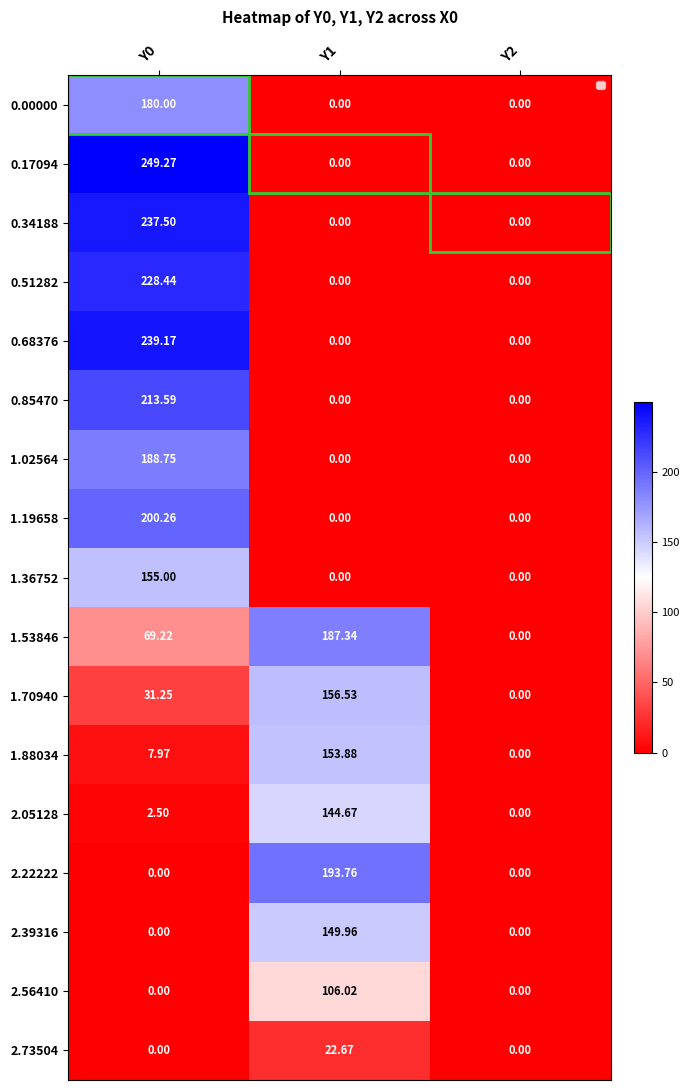

Which series has the widest spread of values?

0.17094